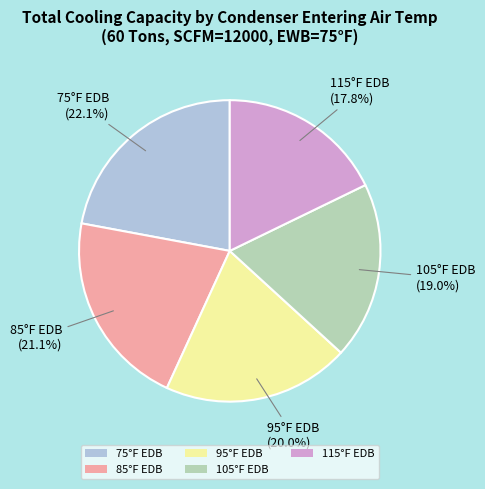

Is there a majority slice in this chart?

No